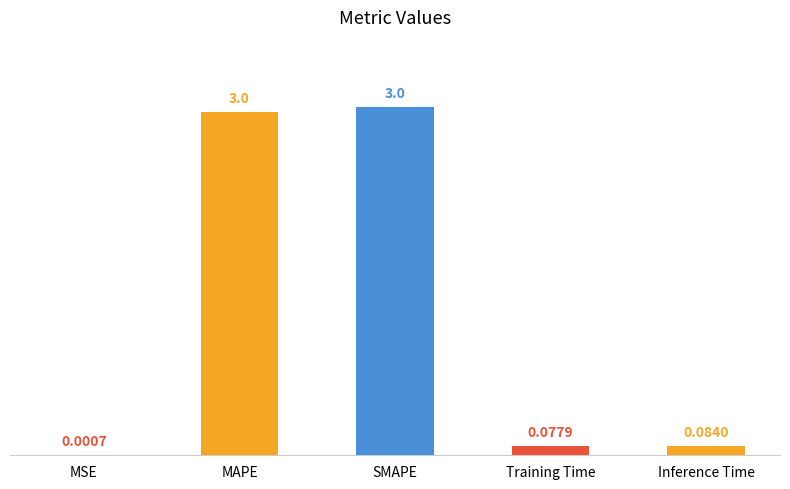

Between MAPE and Training Time, which is larger?

MAPE